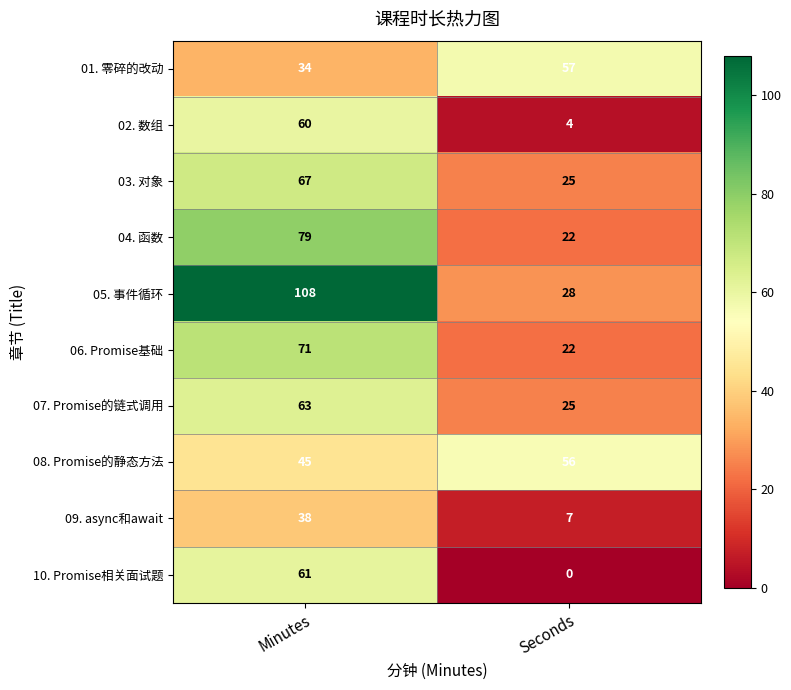

What is the total value across all series at Seconds?

246